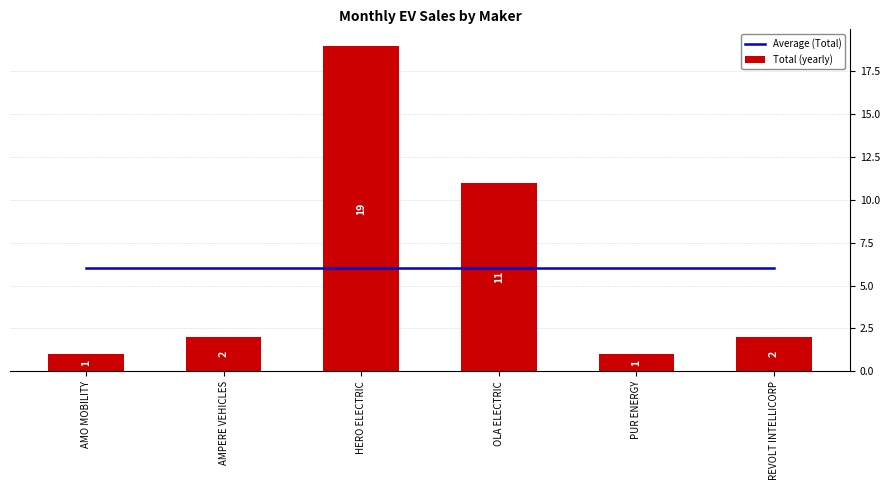

What is the difference between the Total (yearly) values at HERO ELECTRIC and REVOLT INTELLICORP?

17